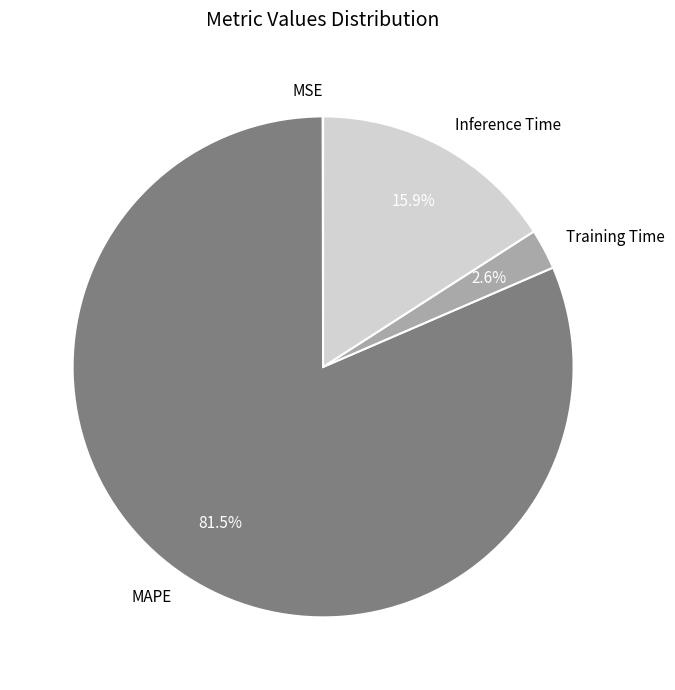

Which slice is the largest?

MAPE